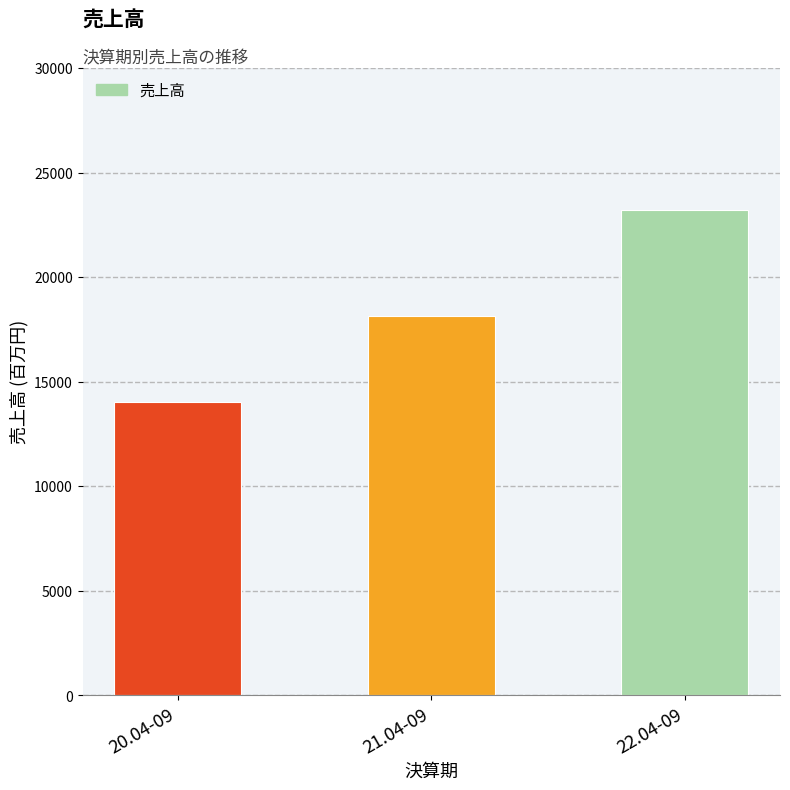

What is the change in value from 20.04-09 to 21.04-09?

+4075